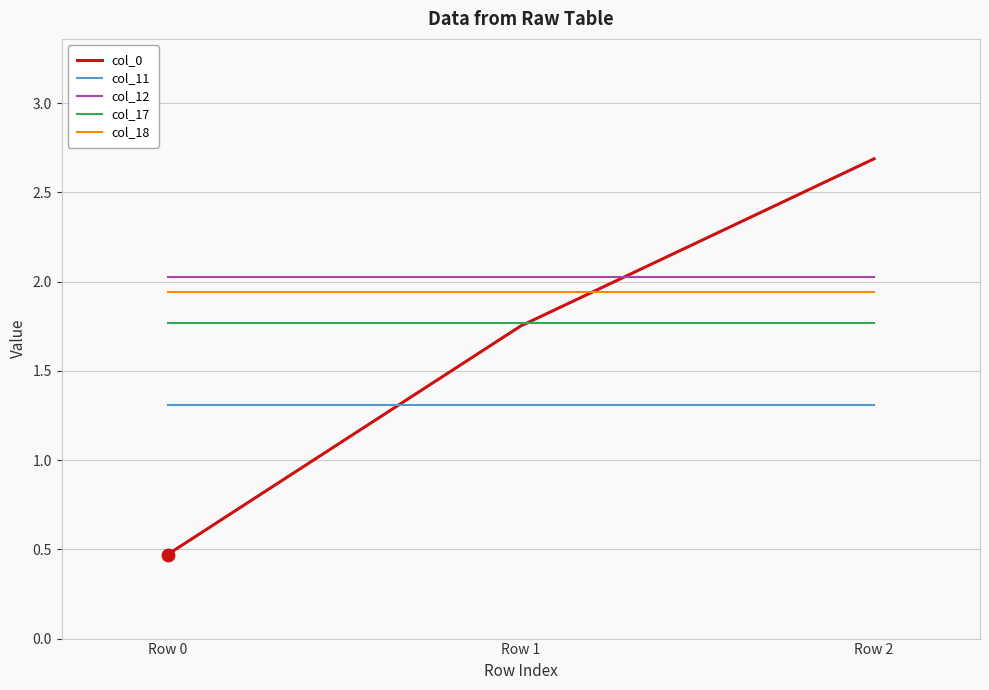

Which series has the largest total across all categories?

col_12